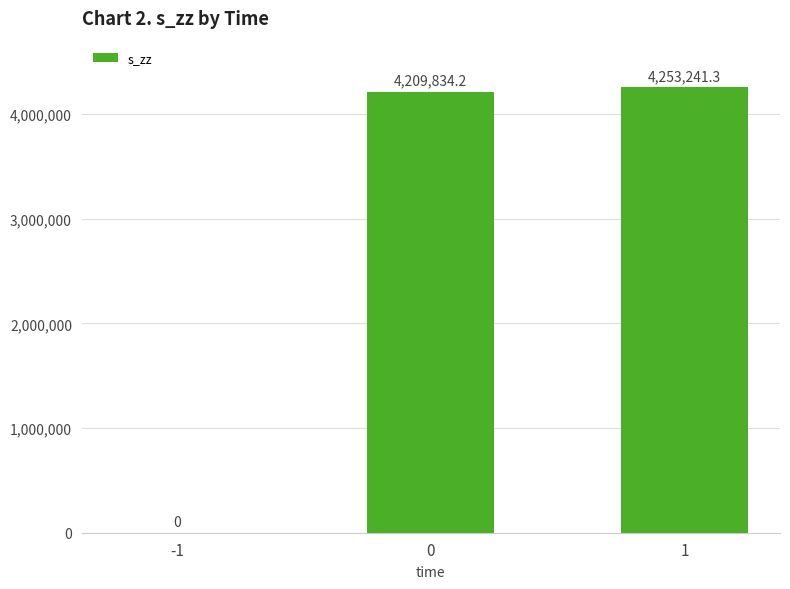

Read the value at 0.

4209834.2